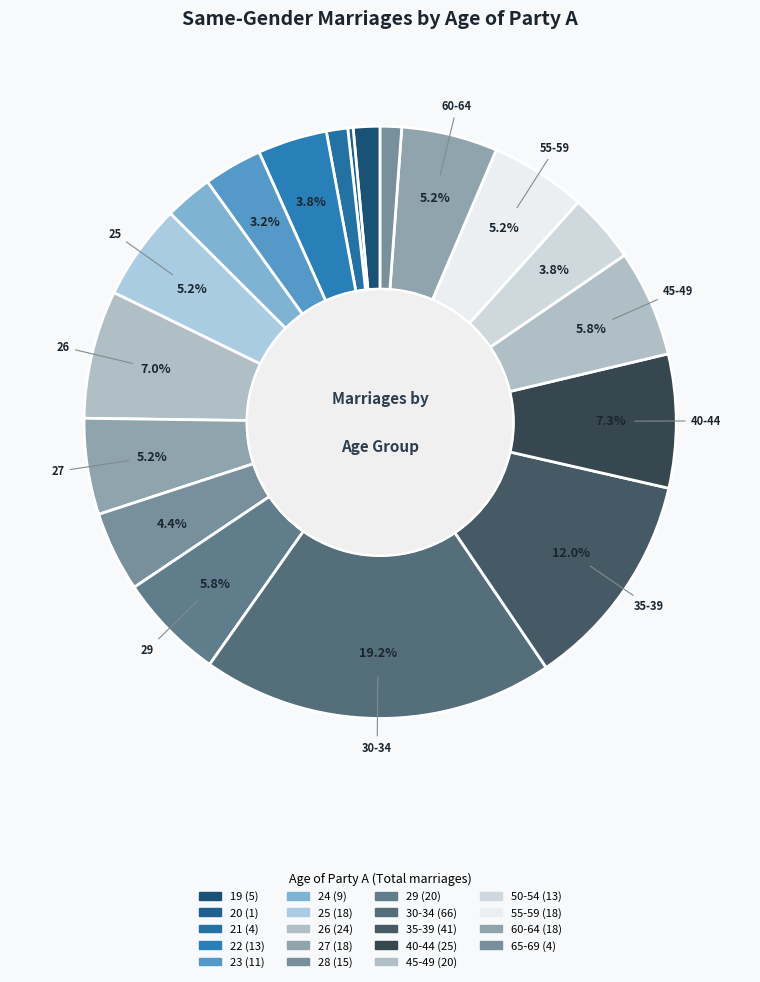

Does 20 account for over 50% of the chart?

No